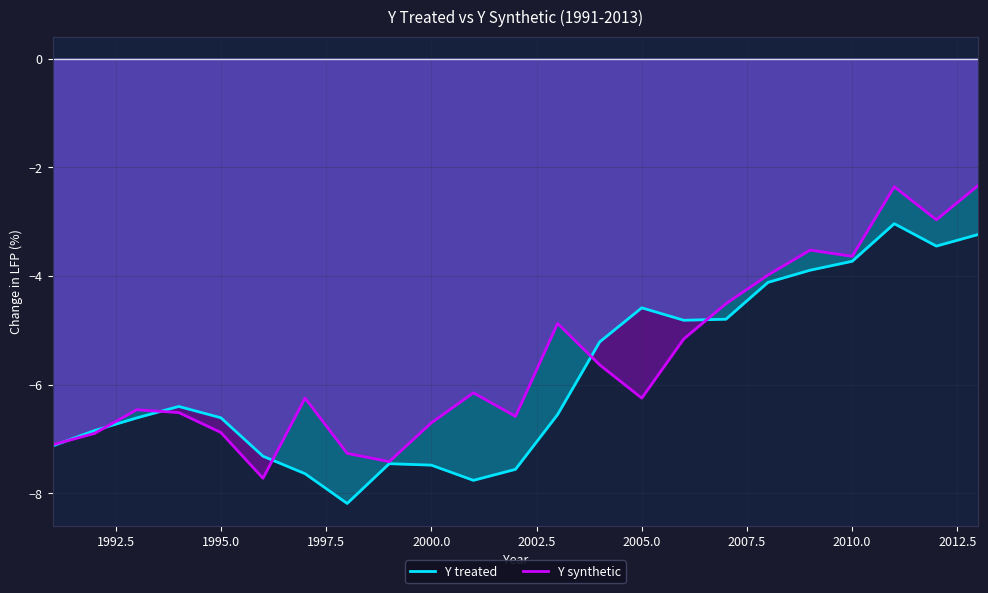

How many data points in Y treated are above -6?

10